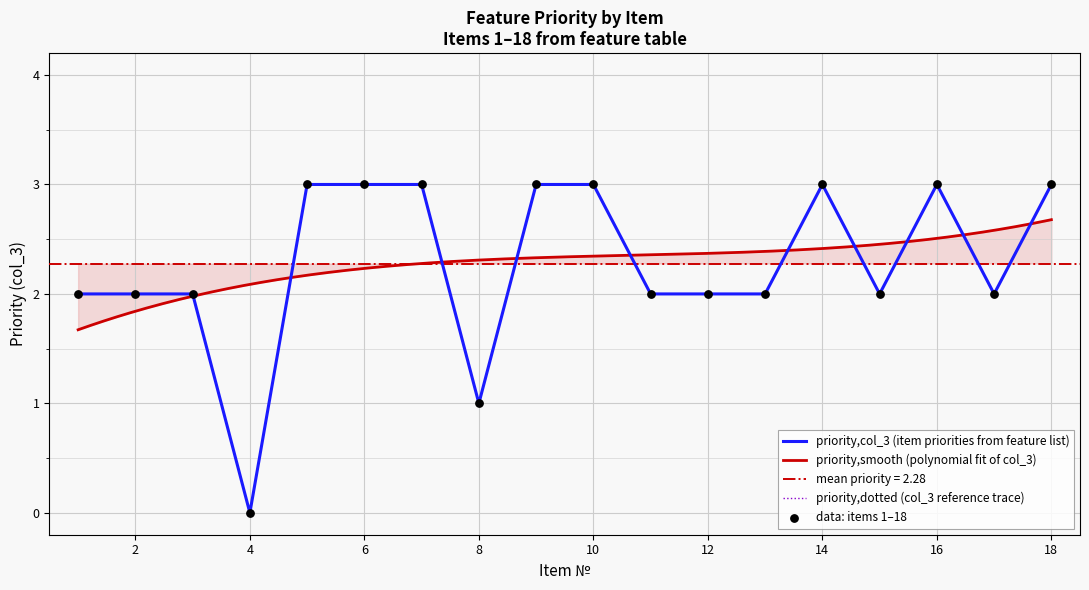

Which has a higher value, 8 or 18?

18